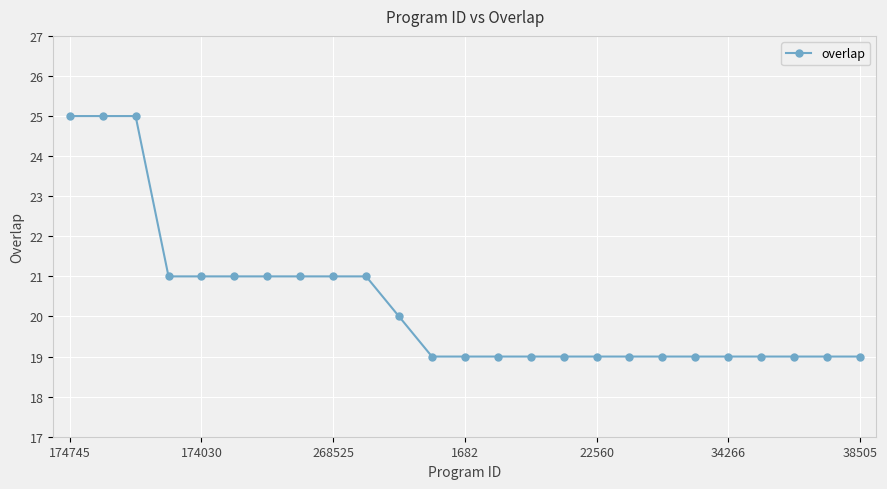

How many distinct data groups are displayed?

1